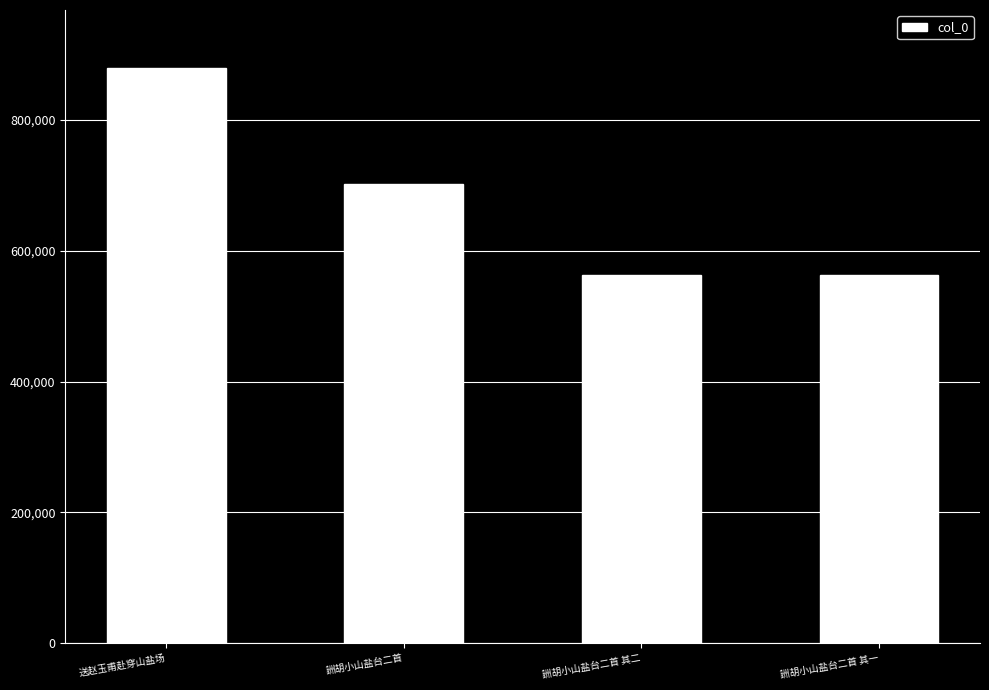

What is the value of the 3rd bar from the left?

563043